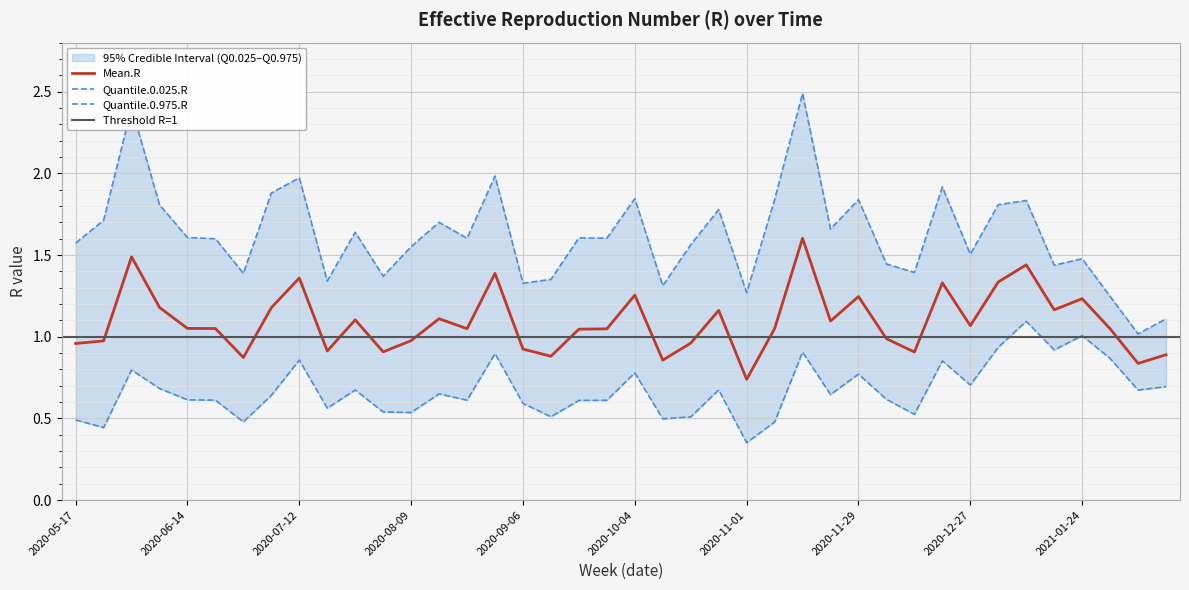

What position from the right is 2020-07-12?

32